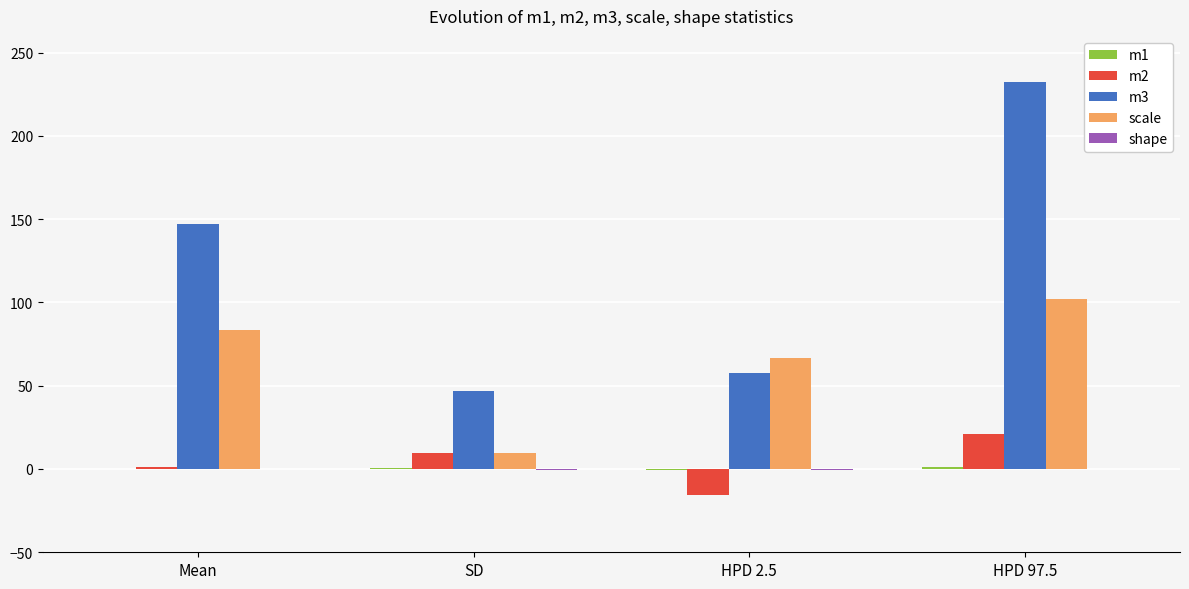

Which series has the largest total across all categories?

m3